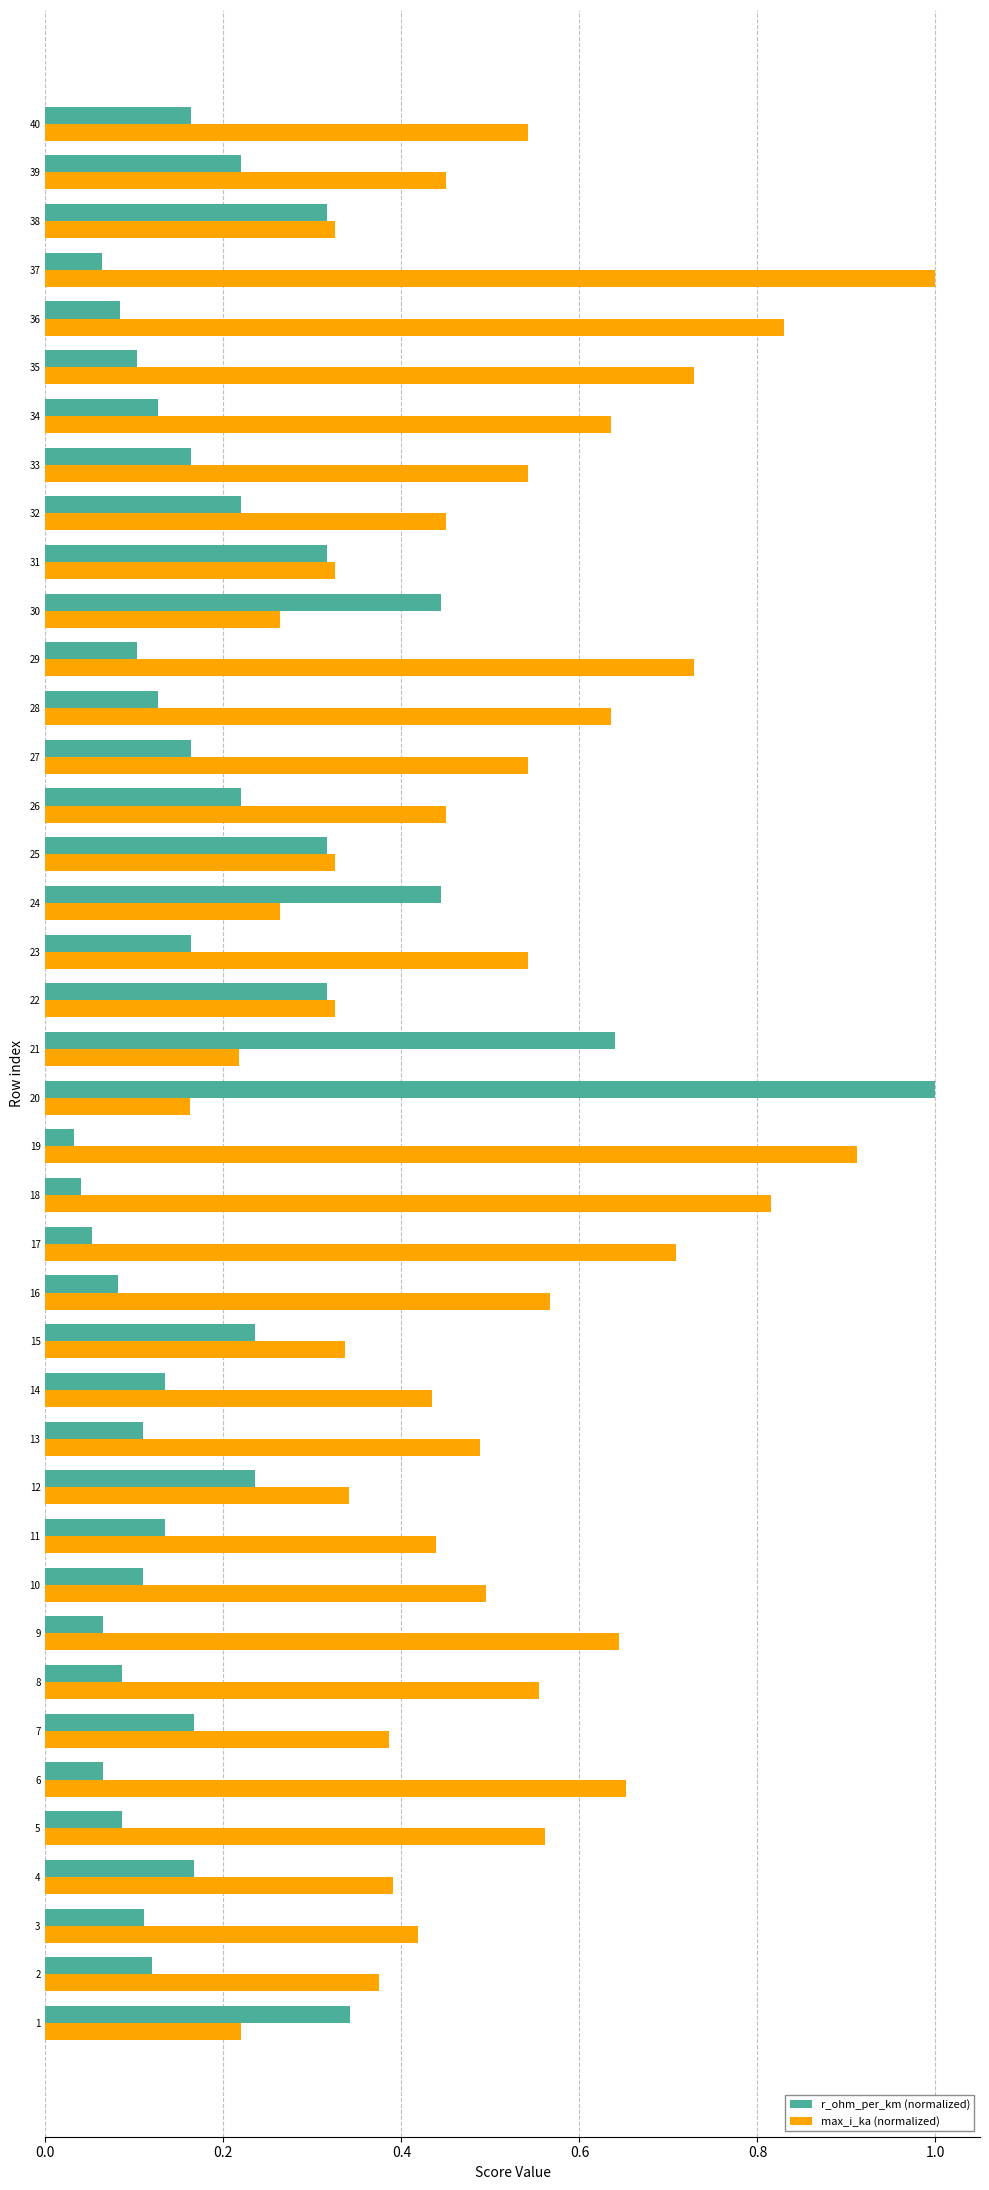

Rank the series at 23 from lowest to highest value.

r_ohm_per_km (normalized), max_i_ka (normalized)